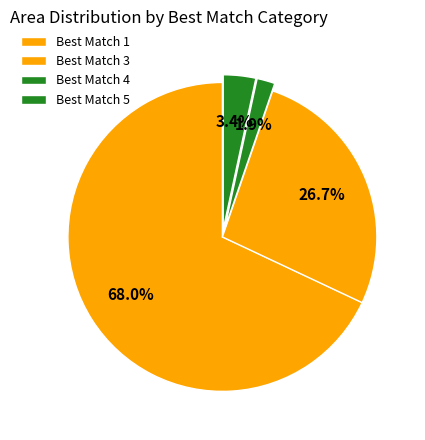

How many segments does this pie chart have?

4